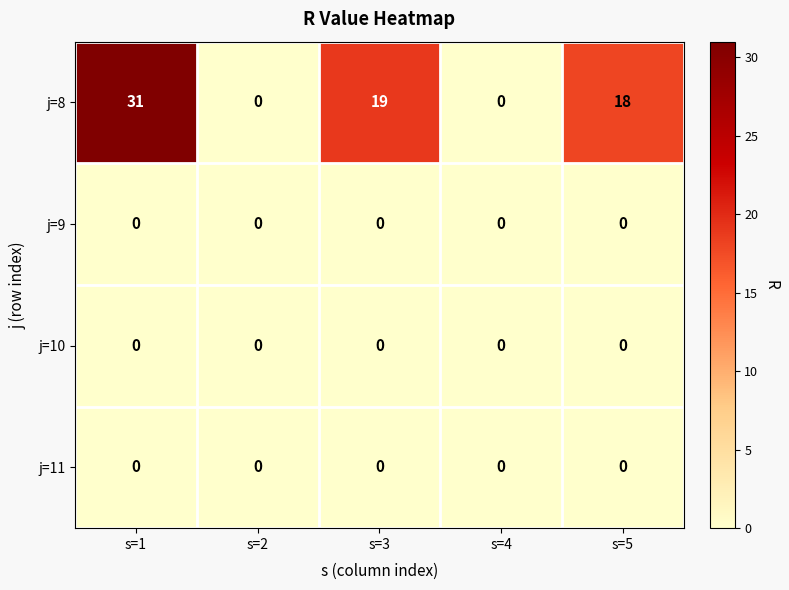

What is the difference between the second highest and second lowest values in the j=8 series?

19